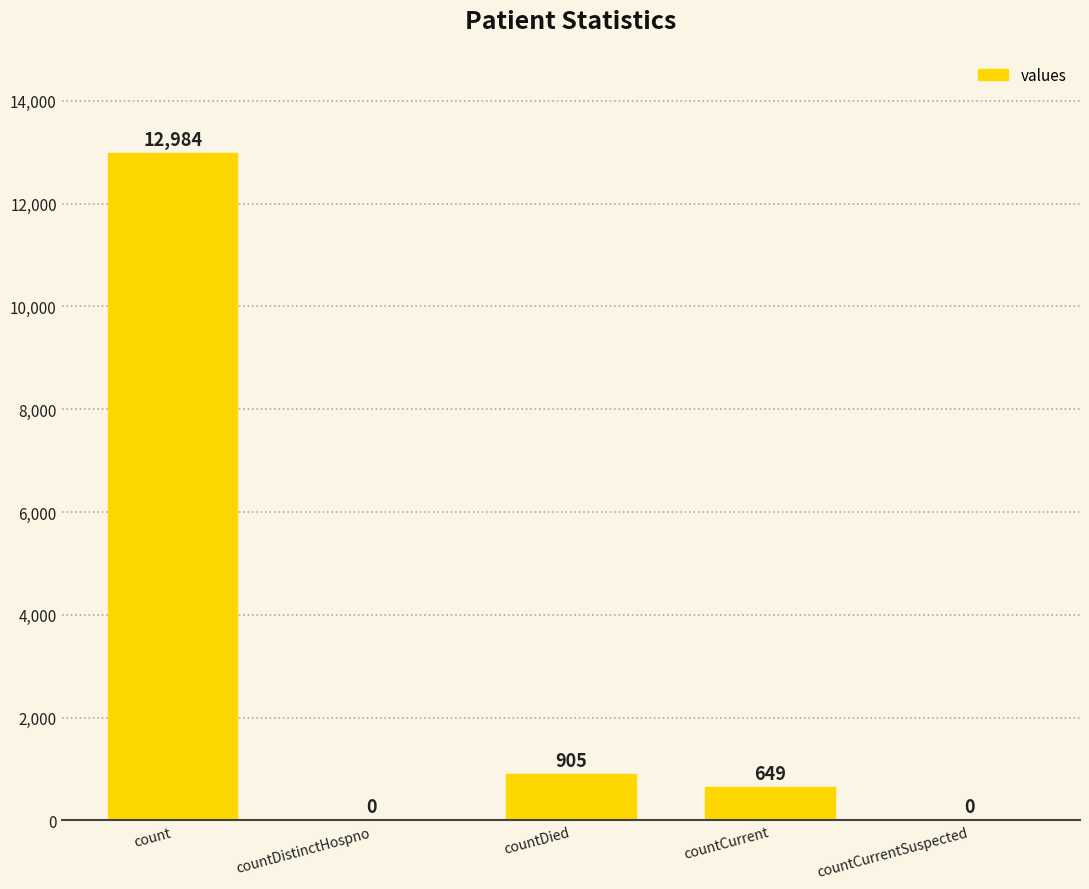

Reading right to left, what are all the values shown in this chart?

countCurrentSuspected=0	countCurrent=649	countDied=905	countDistinctHospno=0	count=12984